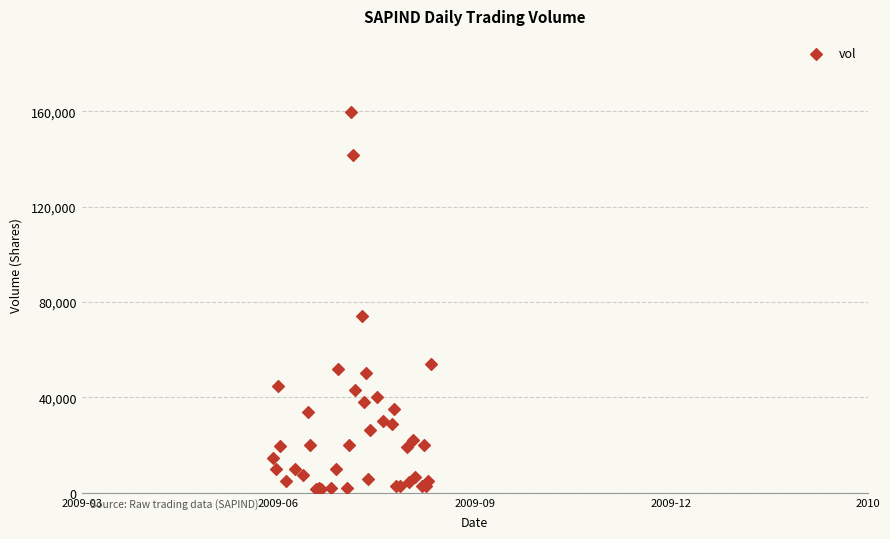

What Y value in the scatter plot is closest to 80600?

74000